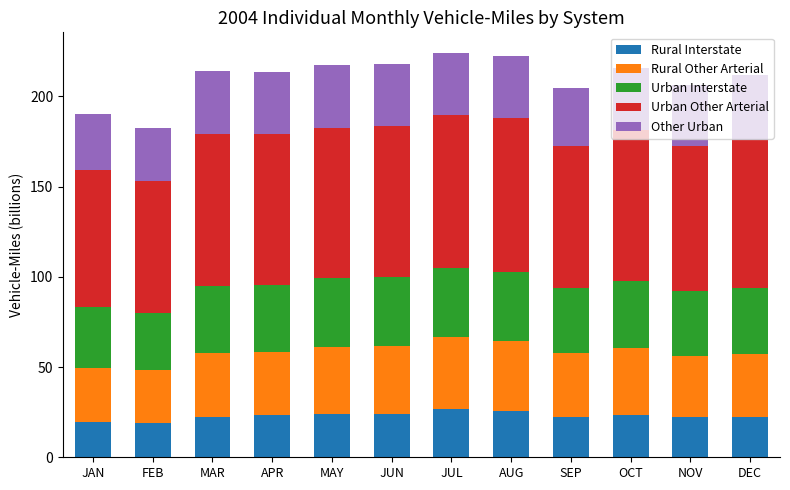

What value does the Rural Interstate series have at JUL?

26.6